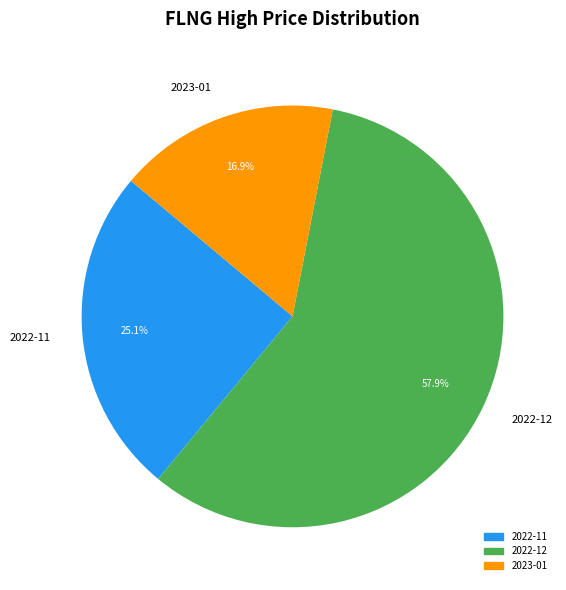

Between 2022-12 and 2023-01, which is larger?

2022-12